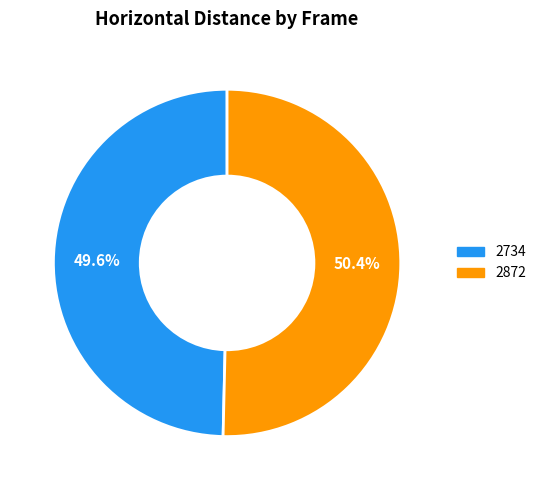

Approximately how many times larger is the value at 2734 compared to 2872?

1.0